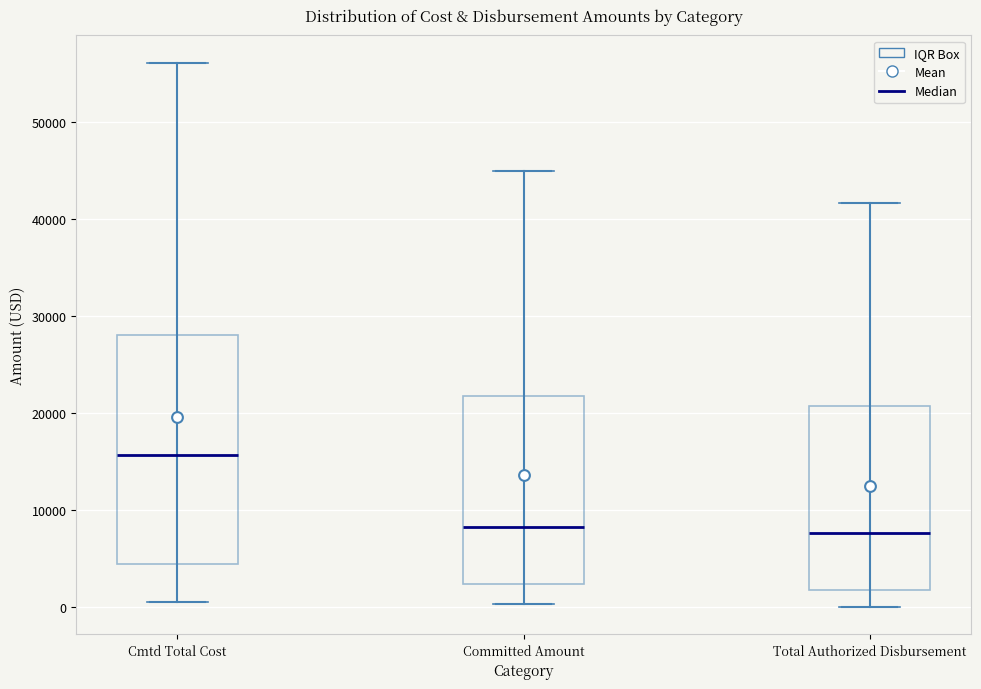

Where does the upper whisker of the box for Total Authorized Disbursement end on the y-axis? The values are not printed on the chart, so give them approximately, as read against the axis.

42000